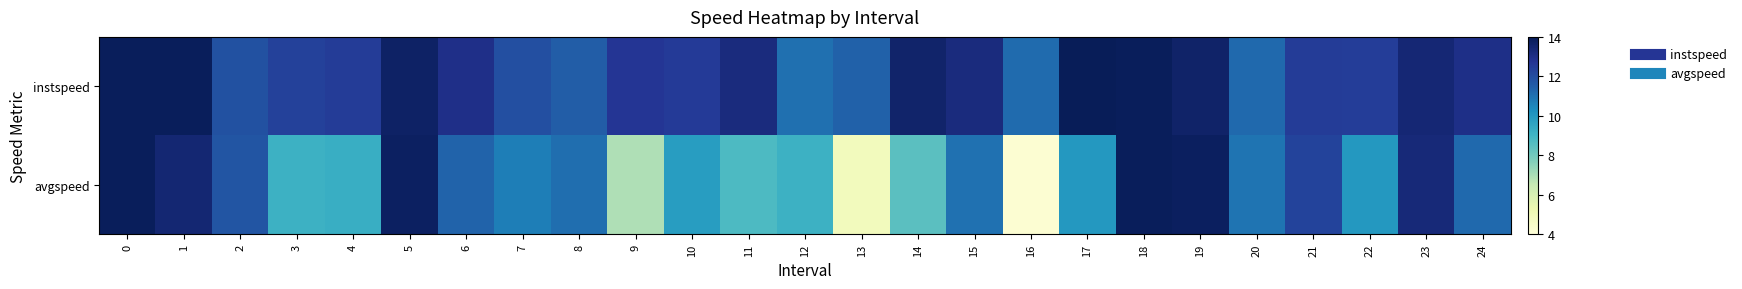

What is the minimum value shown in the chart?

4.2